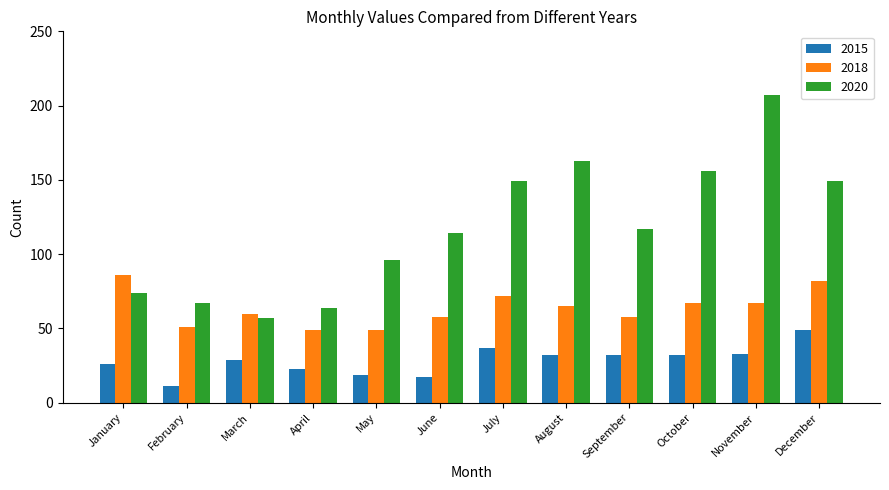

How many distinct data groups are displayed?

3